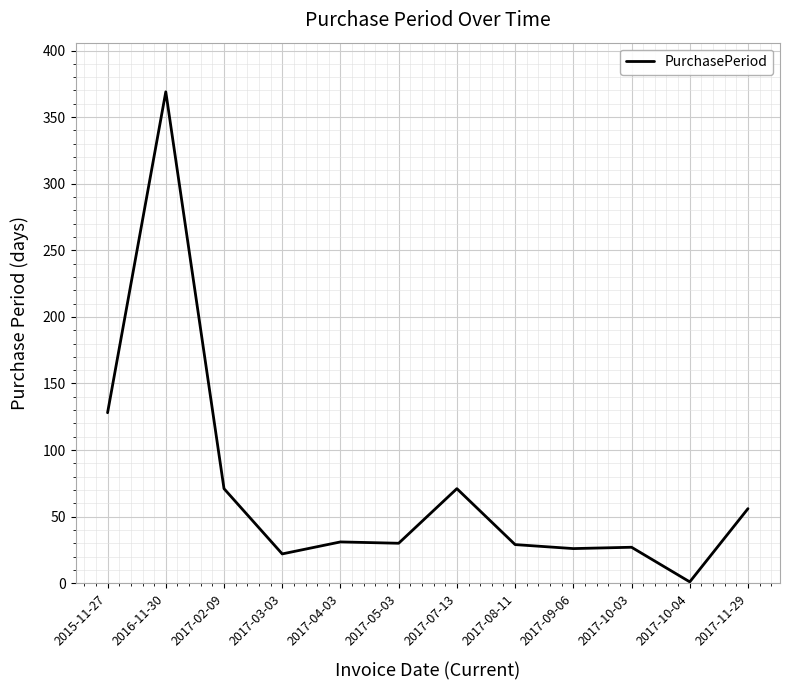

What is the change in value from 2015-11-27 to 2017-07-13?

-57